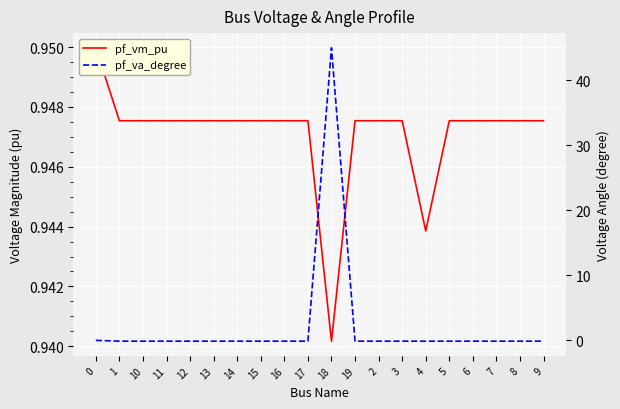

What position from the left is 10?

3